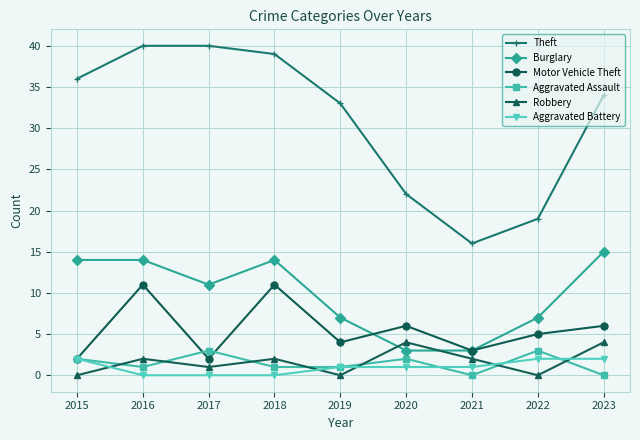

Which series ends up on top after the final intersection of Burglary and Robbery?

Burglary